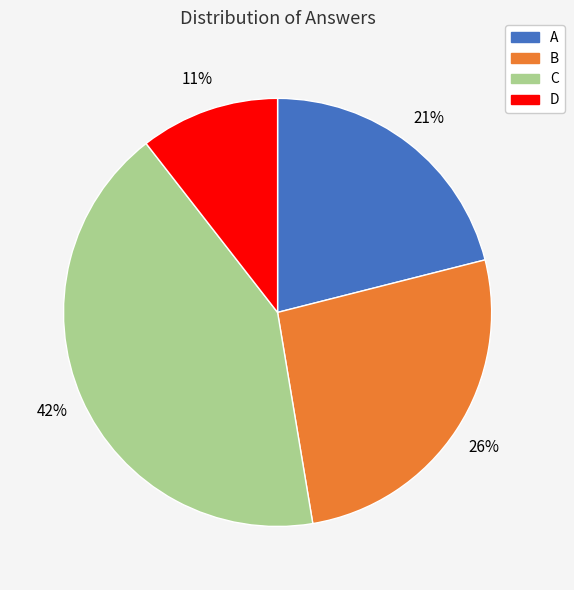

True or false: A accounts for 14% of the total.

False